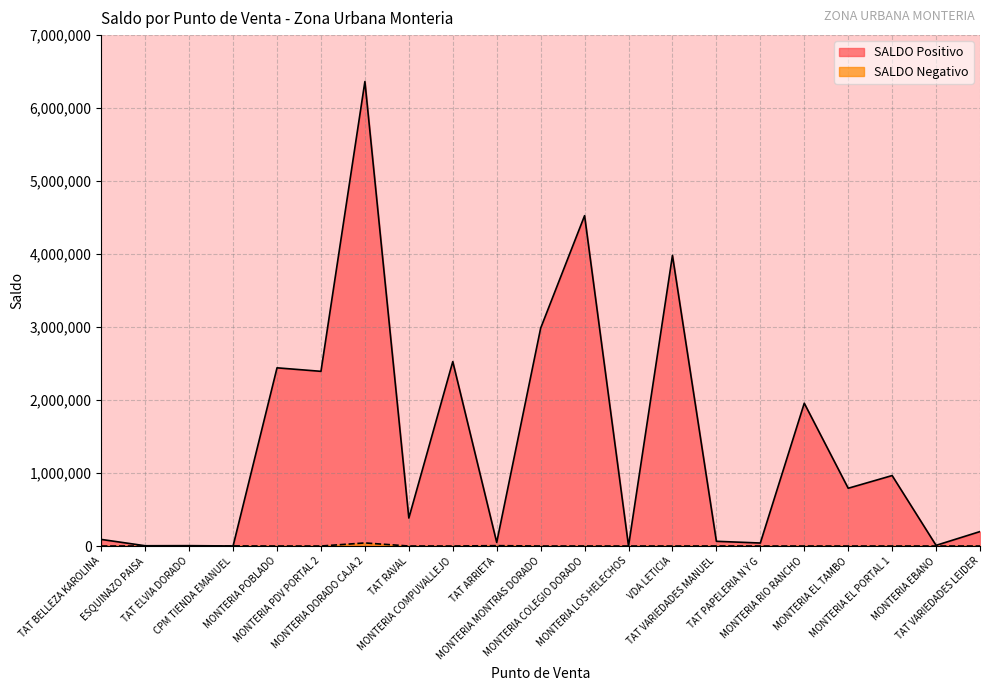

Reading left to right, what are all the values shown in this chart?

SALDO Positivo: 90125	3475	4707	540	2441434	2393495	6364051	383294	2526818	49090	2984676	4526489	99	3982177	64623	40918	1956682	791420	965350	8952	197858
SALDO Negativo: 108	0	1	1549	14	0	42000	1	82	4900	1	320	8	45	647	1	0	0	0	0	0